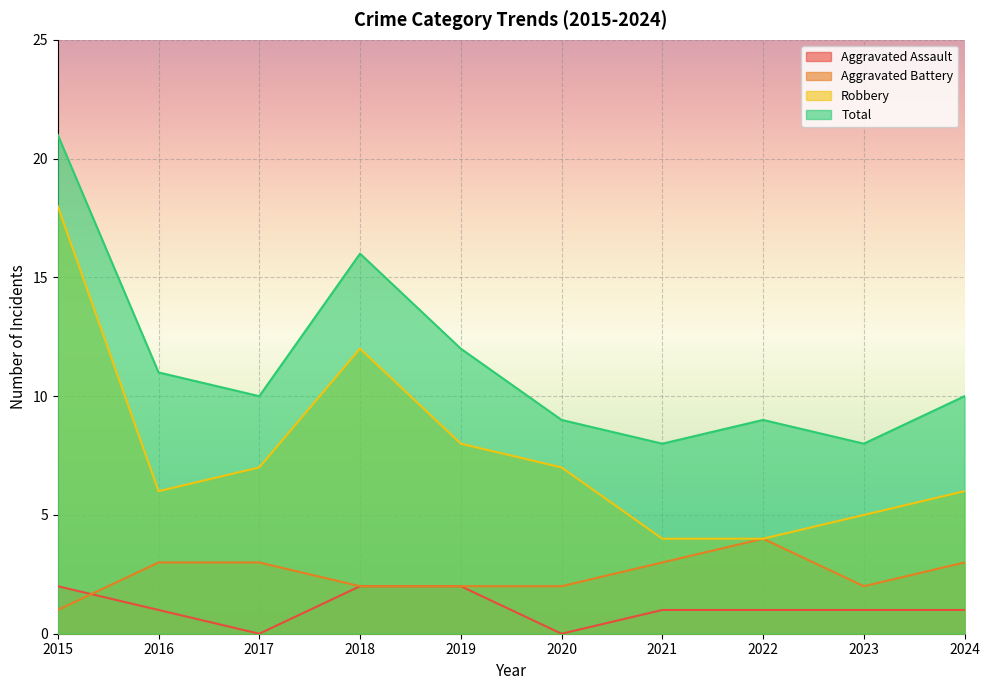

At which category is the sum across all series the highest?

2015